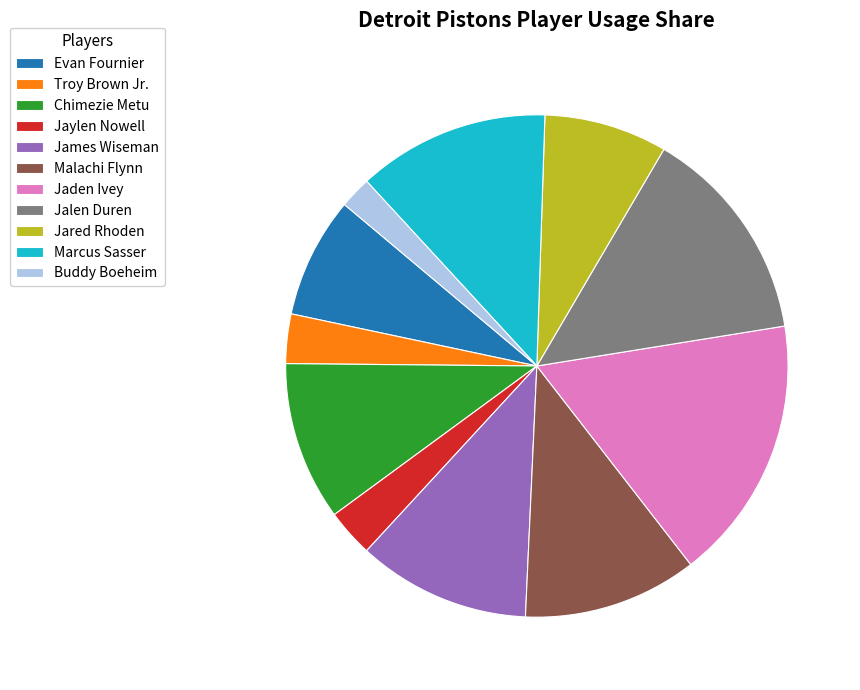

Which slice is the largest?

Jaden Ivey